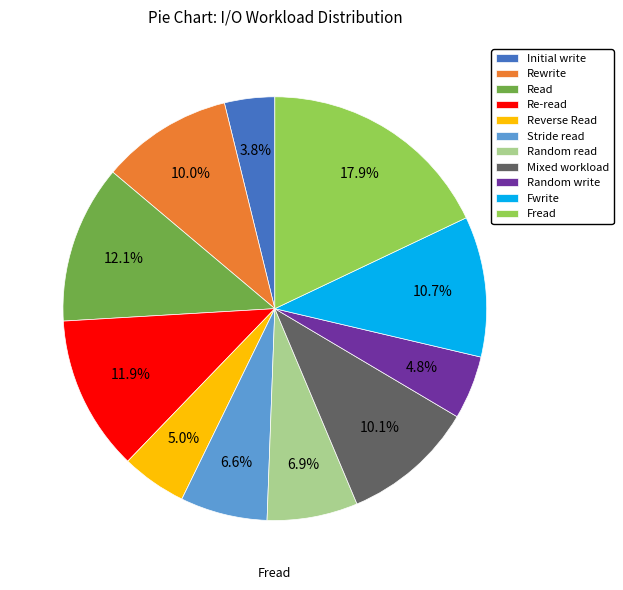

True or false: Initial write accounts for 4% of the total.

True